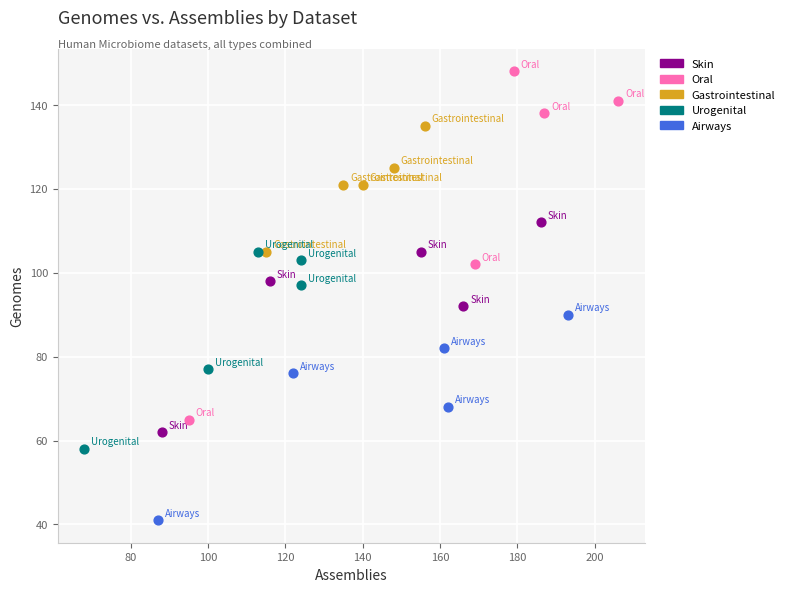

Which series reaches the minimum Y coordinate?

Airways